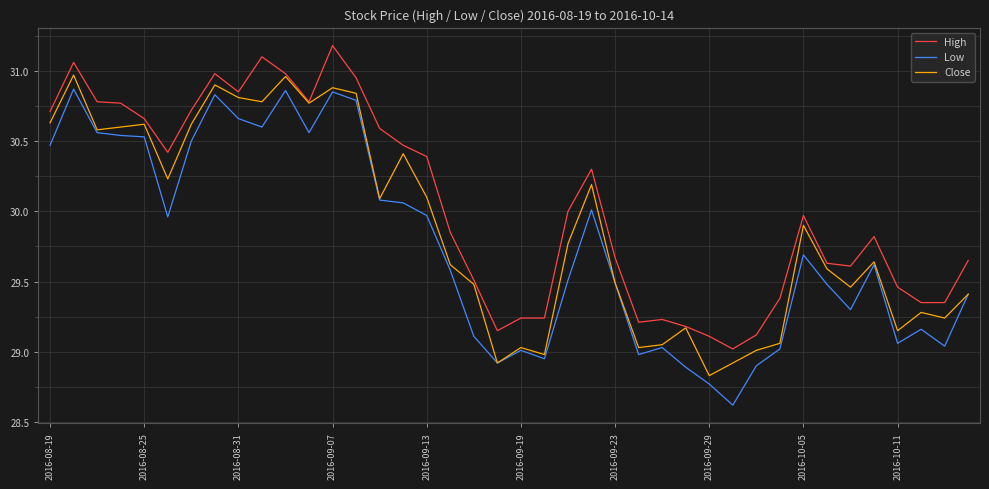

What are all the series names shown in the legend?

High, Low, Close